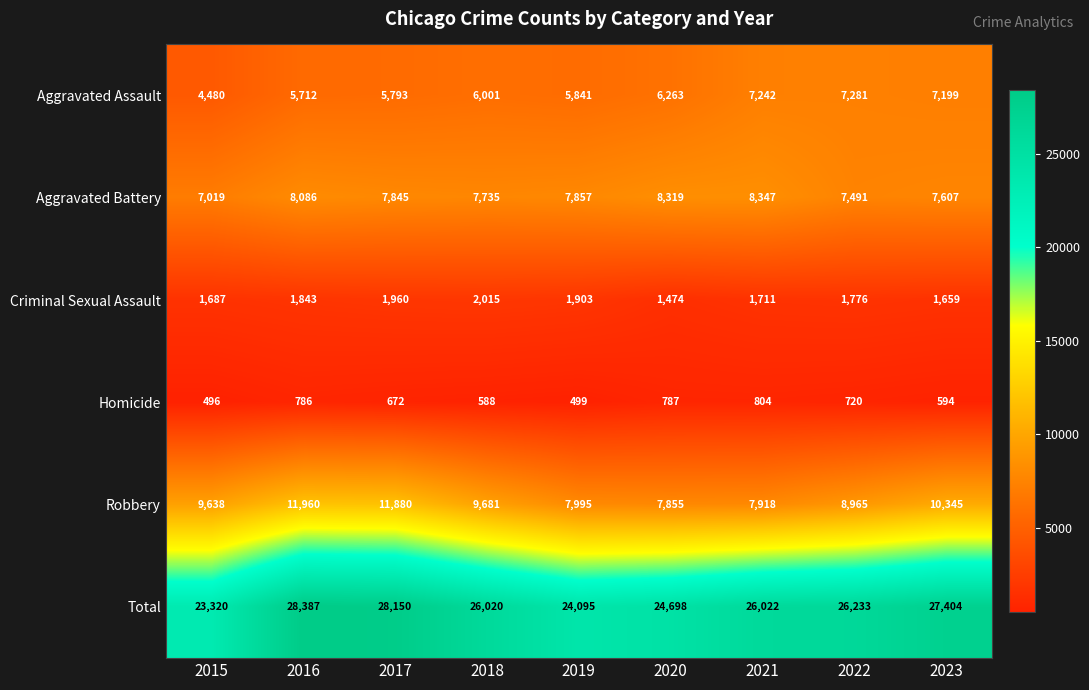

Which label corresponds to the smallest value in the chart?

2015